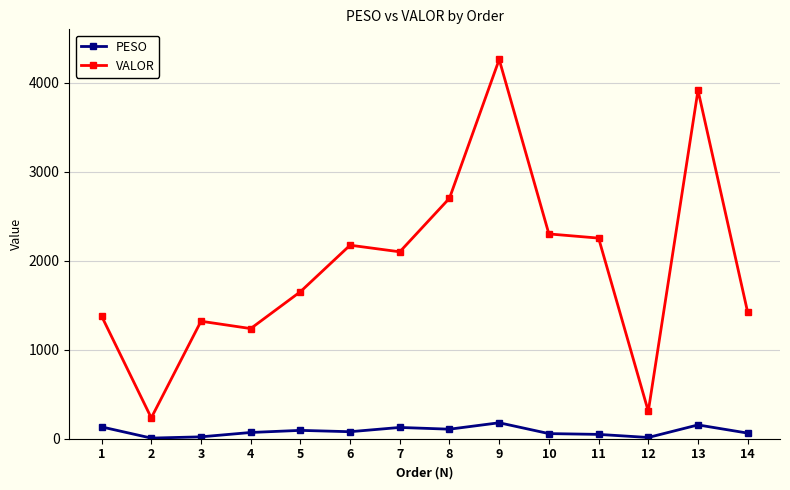

Where is the first local maximum for VALOR?

3